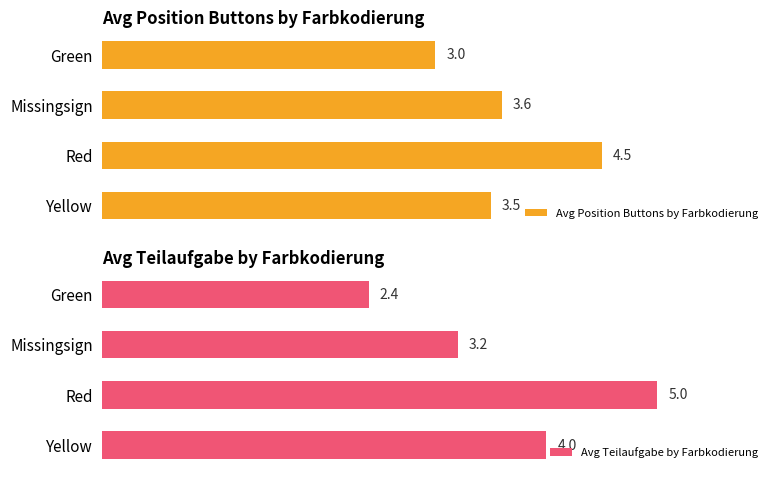

What is the difference between the second highest and minimum values in the Avg Teilaufgabe by Farbkodierung series?

1.6